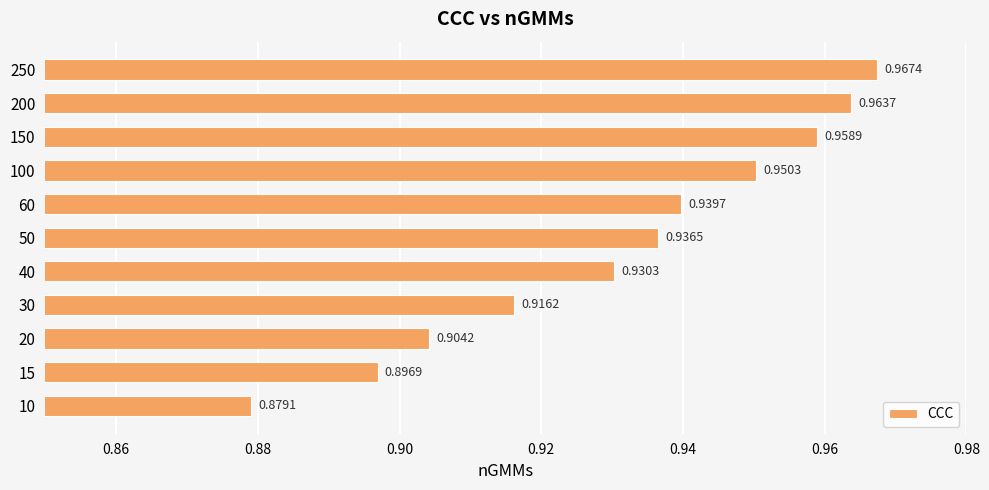

Are the bars horizontal?

Yes